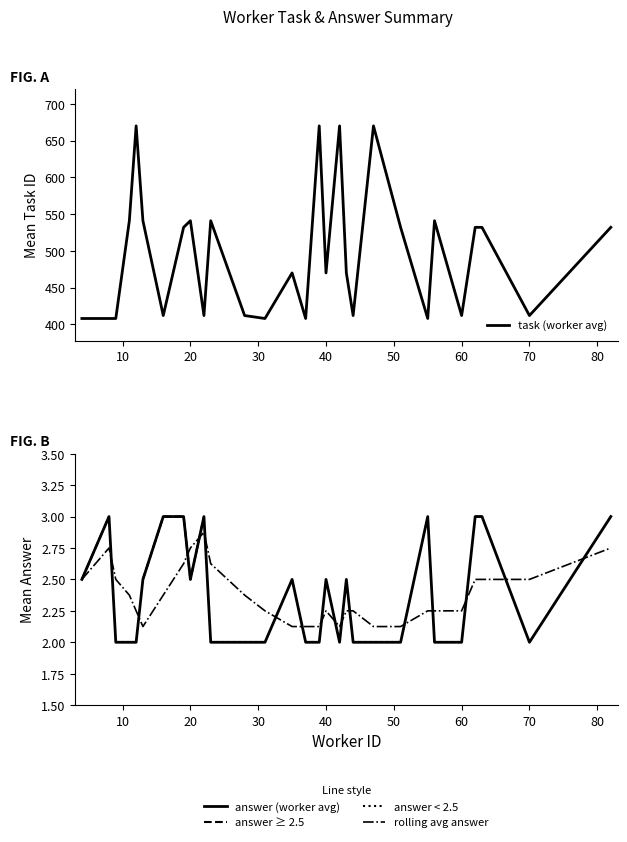

Does the chart display data point markers on the line(s)?

No